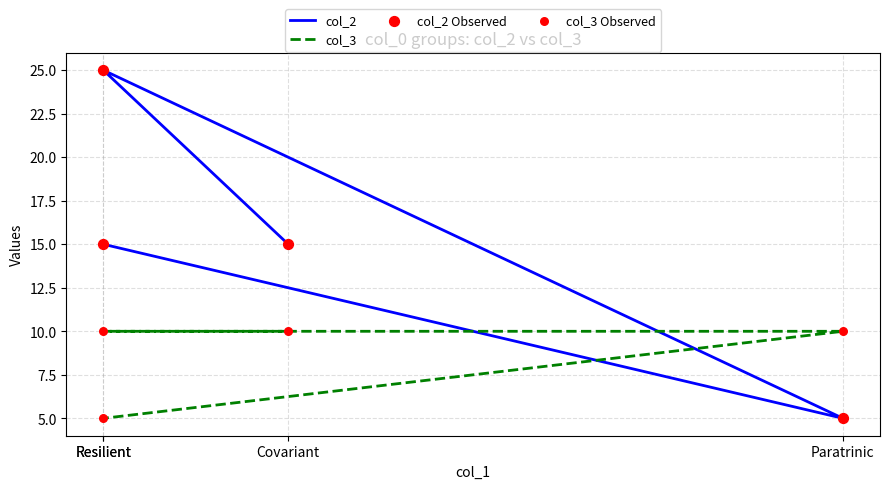

Which series contains the lowest Y value?

col_2